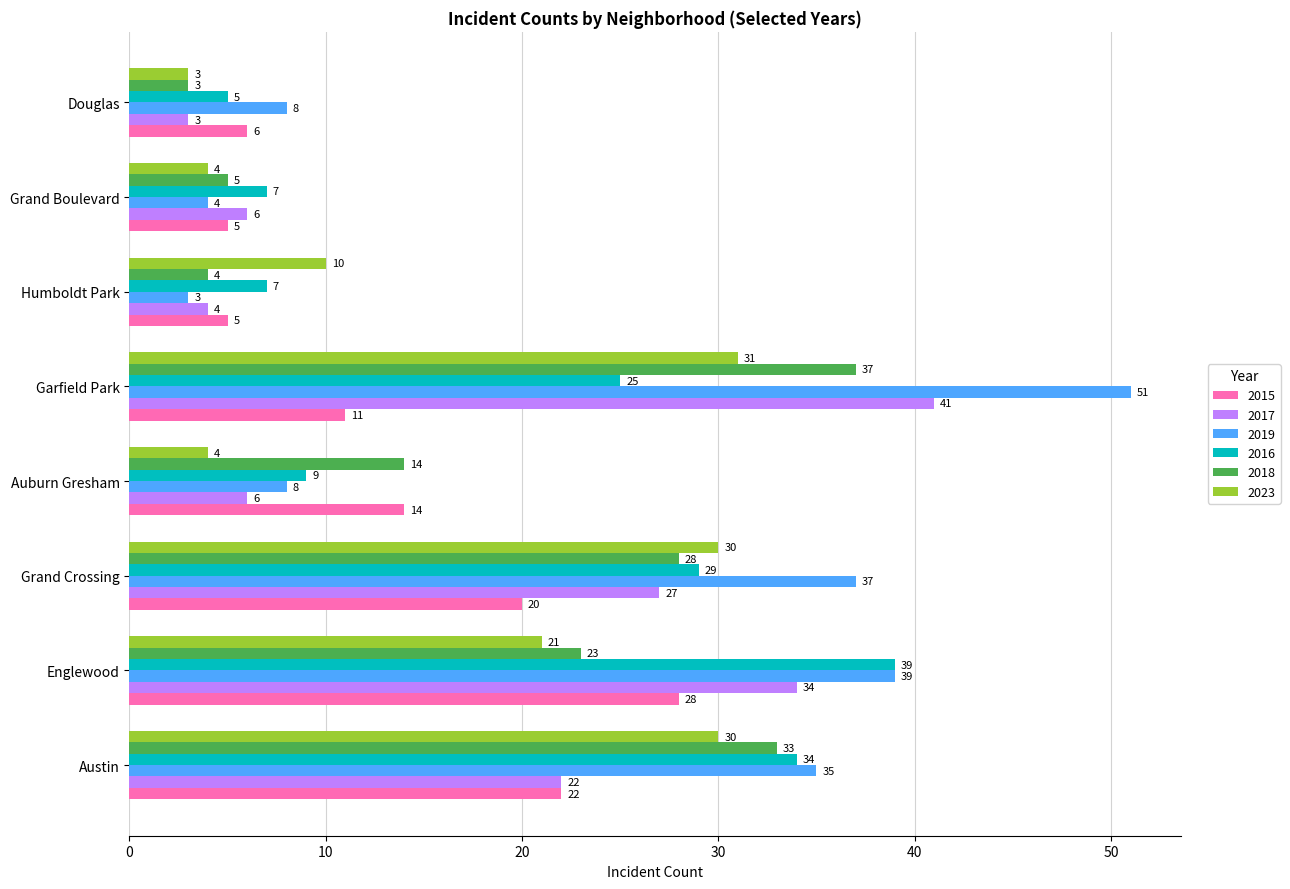

Is the value of 2015 at Grand Crossing greater than the value of 2019 at Auburn Gresham?

Yes